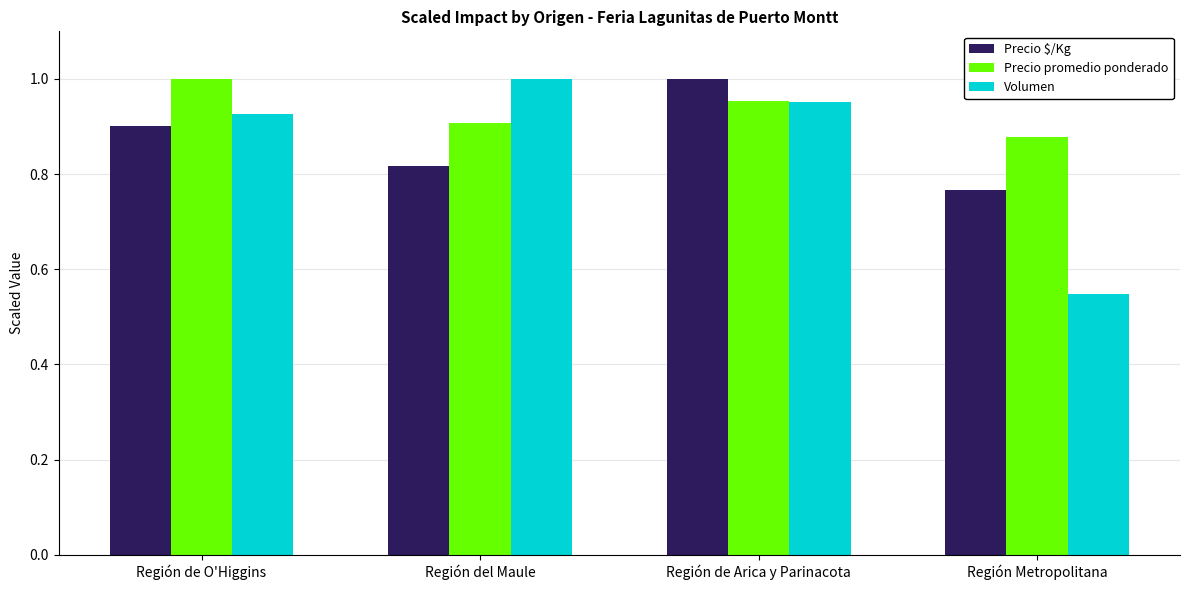

At which category is the sum across all series the highest?

Región de Arica y Parinacota